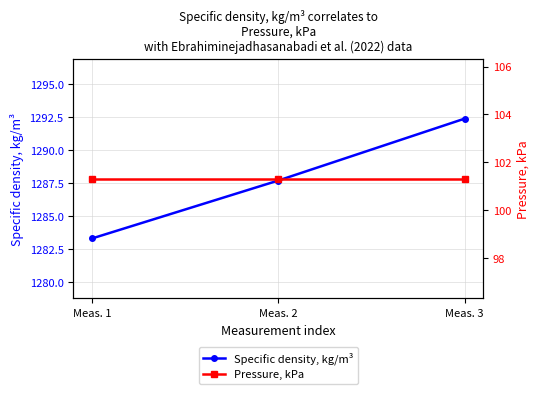

True or false: Pressure, kPa has a value of 54.1 at Meas. 1.

False